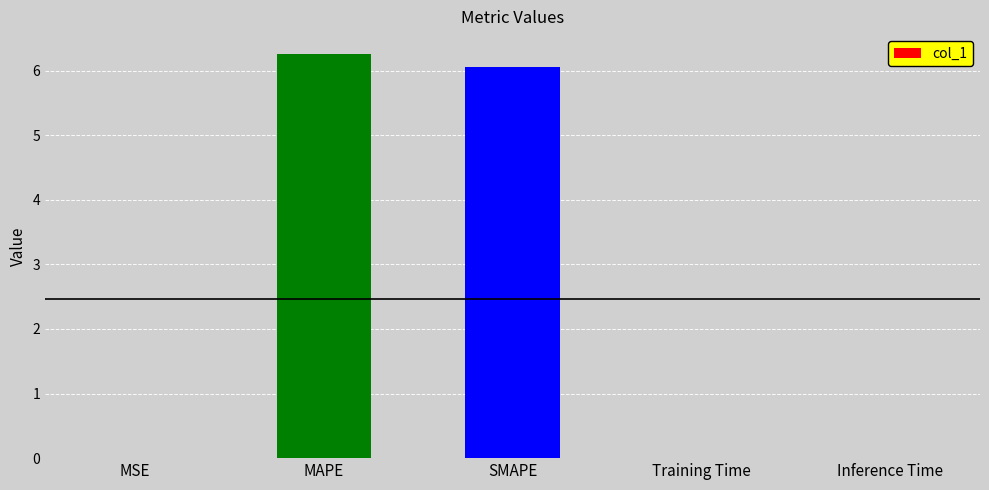

What is the sum of the values at MAPE and MSE?

6.3